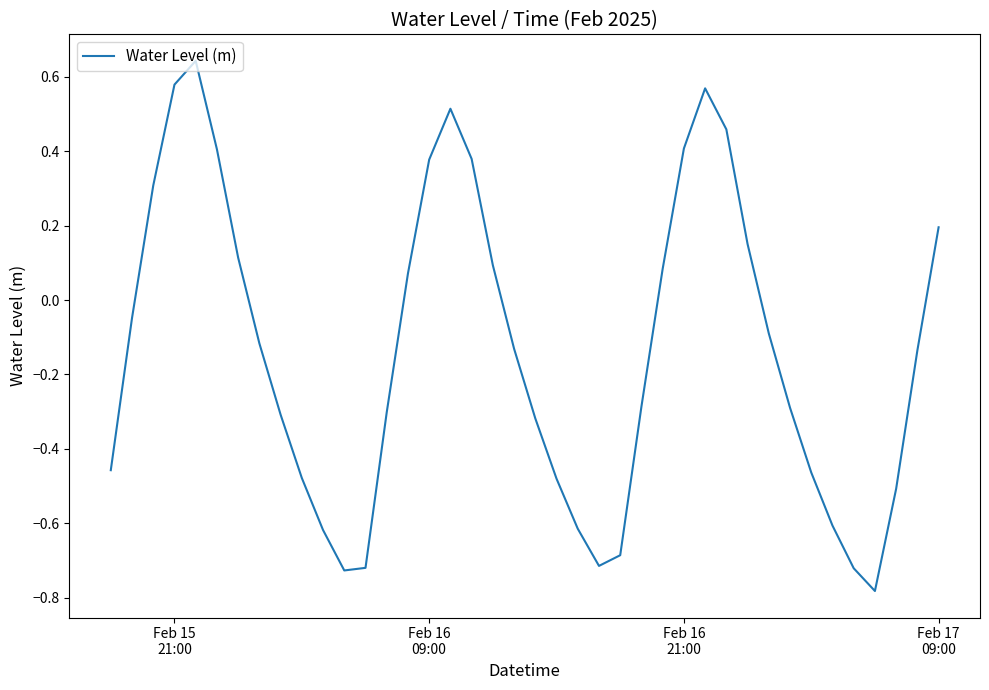

Does the chart have visible grid lines?

No